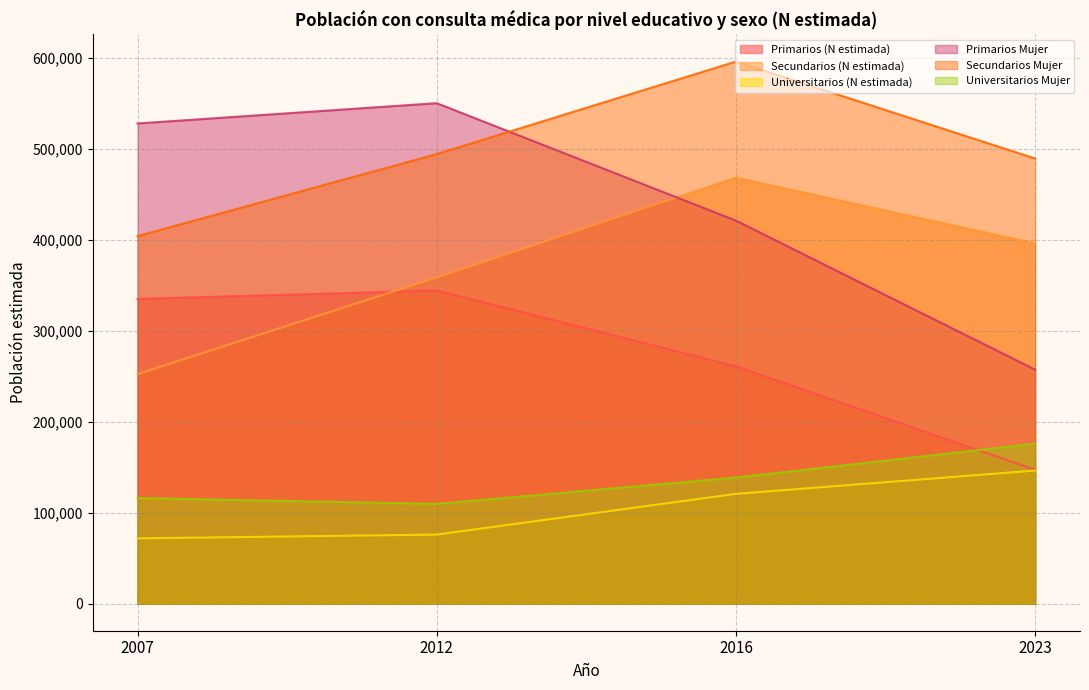

What is the difference between the Secundarios (N estimada) values at 2007 and 2016?

216156